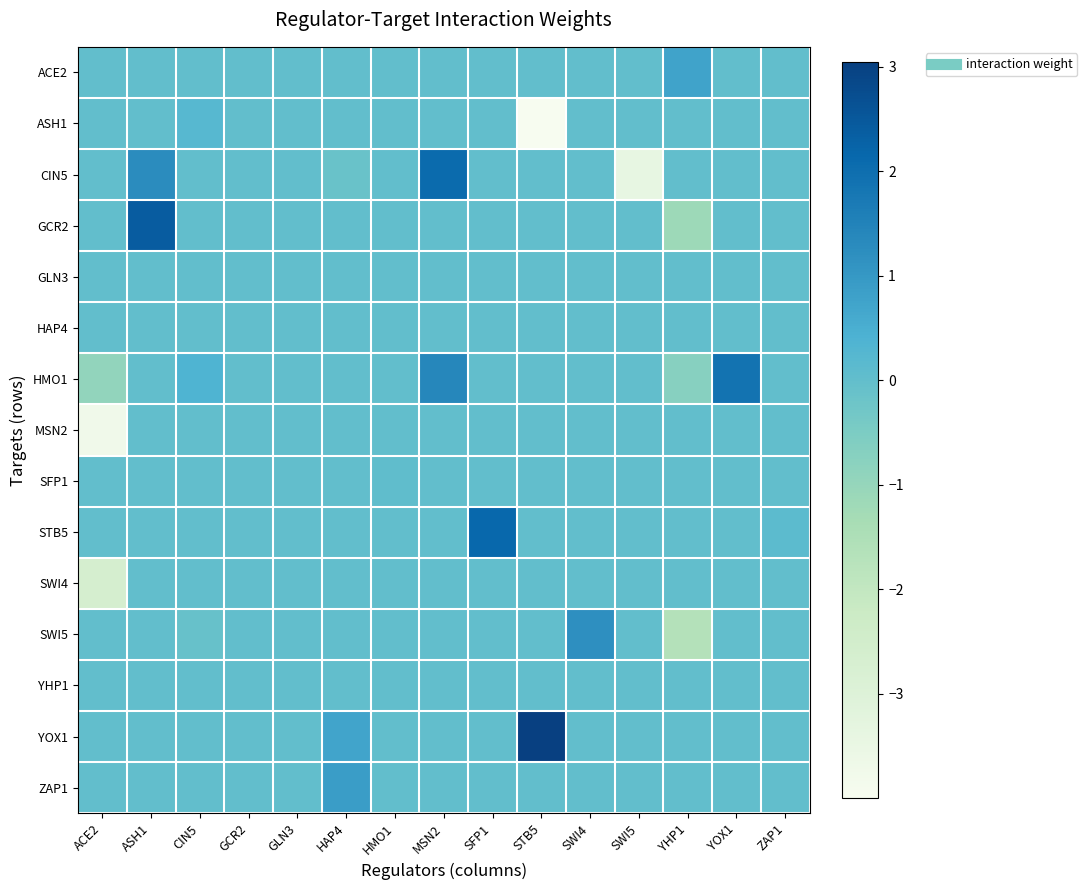

Reading left to right, what are all the values shown in this chart?

ACE2: ACE2=0.0	ASH1=0.0	CIN5=0.0	GCR2=0.0	GLN3=0.0	HAP4=0.0	HMO1=0.0	MSN2=0.0	SFP1=0.0	STB5=0.0	SWI4=0.0	SWI5=0.0	YHP1=0.7	YOX1=0.0	ZAP1=0.0
ASH1: ACE2=0.0	ASH1=0.0	CIN5=0.2	GCR2=0.0	GLN3=0.0	HAP4=0.0	HMO1=0.0	MSN2=0.0	SFP1=0.0	STB5=-4.0	SWI4=0.0	SWI5=0.0	YHP1=0.0	YOX1=0.0	ZAP1=0.0
CIN5: ACE2=0.0	ASH1=1.3	CIN5=0.0	GCR2=0.0	GLN3=0.0	HAP4=-0.1	HMO1=0.0	MSN2=2.1	SFP1=0.0	STB5=0.0	SWI4=0.0	SWI5=-3.4	YHP1=0.0	YOX1=0.0	ZAP1=0.0
GCR2: ACE2=0.0	ASH1=2.4	CIN5=0.0	GCR2=0.0	GLN3=0.0	HAP4=0.0	HMO1=0.0	MSN2=0.0	SFP1=0.0	STB5=0.0	SWI4=0.0	SWI5=0.0	YHP1=-1.2	YOX1=0.0	ZAP1=0.0
GLN3: ACE2=0.0	ASH1=0.0	CIN5=0.0	GCR2=0.0	GLN3=0.0	HAP4=0.0	HMO1=0.0	MSN2=0.0	SFP1=0.0	STB5=0.0	SWI4=0.0	SWI5=0.0	YHP1=0.0	YOX1=0.0	ZAP1=0.0
HAP4: ACE2=0.0	ASH1=0.0	CIN5=0.0	GCR2=0.0	GLN3=0.0	HAP4=0.0	HMO1=0.0	MSN2=0.0	SFP1=0.0	STB5=0.0	SWI4=0.0	SWI5=0.0	YHP1=0.0	YOX1=0.0	ZAP1=0.0
HMO1: ACE2=-0.9	ASH1=0.0	CIN5=0.4	GCR2=0.0	GLN3=0.0	HAP4=0.0	HMO1=0.0	MSN2=1.4	SFP1=0.0	STB5=0.0	SWI4=0.0	SWI5=0.0	YHP1=-0.7	YOX1=1.9	ZAP1=0.0
MSN2: ACE2=-3.7	ASH1=0.0	CIN5=0.0	GCR2=0.0	GLN3=0.0	HAP4=0.0	HMO1=0.0	MSN2=0.0	SFP1=0.0	STB5=0.0	SWI4=0.0	SWI5=0.0	YHP1=0.0	YOX1=0.0	ZAP1=0.0
SFP1: ACE2=0.0	ASH1=0.0	CIN5=0.0	GCR2=0.0	GLN3=0.0	HAP4=0.0	HMO1=0.0	MSN2=0.0	SFP1=0.0	STB5=0.0	SWI4=0.0	SWI5=0.0	YHP1=0.0	YOX1=0.0	ZAP1=0.0
STB5: ACE2=0.0	ASH1=0.0	CIN5=0.0	GCR2=0.0	GLN3=0.0	HAP4=0.0	HMO1=0.0	MSN2=0.0	SFP1=2.1	STB5=0.0	SWI4=0.0	SWI5=0.0	YHP1=0.0	YOX1=0.0	ZAP1=0.1
SWI4: ACE2=-2.7	ASH1=0.0	CIN5=0.0	GCR2=0.0	GLN3=0.0	HAP4=0.0	HMO1=0.0	MSN2=0.0	SFP1=0.0	STB5=0.0	SWI4=0.0	SWI5=0.0	YHP1=0.0	YOX1=0.0	ZAP1=0.0
SWI5: ACE2=0.0	ASH1=0.0	CIN5=-0.1	GCR2=0.0	GLN3=0.0	HAP4=0.0	HMO1=0.0	MSN2=0.0	SFP1=0.0	STB5=0.0	SWI4=1.2	SWI5=0.0	YHP1=-1.7	YOX1=0.0	ZAP1=0.0
YHP1: ACE2=0.0	ASH1=0.0	CIN5=0.0	GCR2=0.0	GLN3=0.0	HAP4=0.0	HMO1=0.0	MSN2=0.0	SFP1=0.0	STB5=0.0	SWI4=0.0	SWI5=0.0	YHP1=0.0	YOX1=0.0	ZAP1=0.0
YOX1: ACE2=0.0	ASH1=0.0	CIN5=0.0	GCR2=0.0	GLN3=0.0	HAP4=0.7	HMO1=0.0	MSN2=0.0	SFP1=0.0	STB5=3.0	SWI4=0.0	SWI5=0.0	YHP1=0.0	YOX1=0.0	ZAP1=0.0
ZAP1: ACE2=0.0	ASH1=0.0	CIN5=0.0	GCR2=0.0	GLN3=0.0	HAP4=0.9	HMO1=0.0	MSN2=0.0	SFP1=0.0	STB5=0.0	SWI4=0.0	SWI5=0.0	YHP1=0.0	YOX1=0.0	ZAP1=0.0